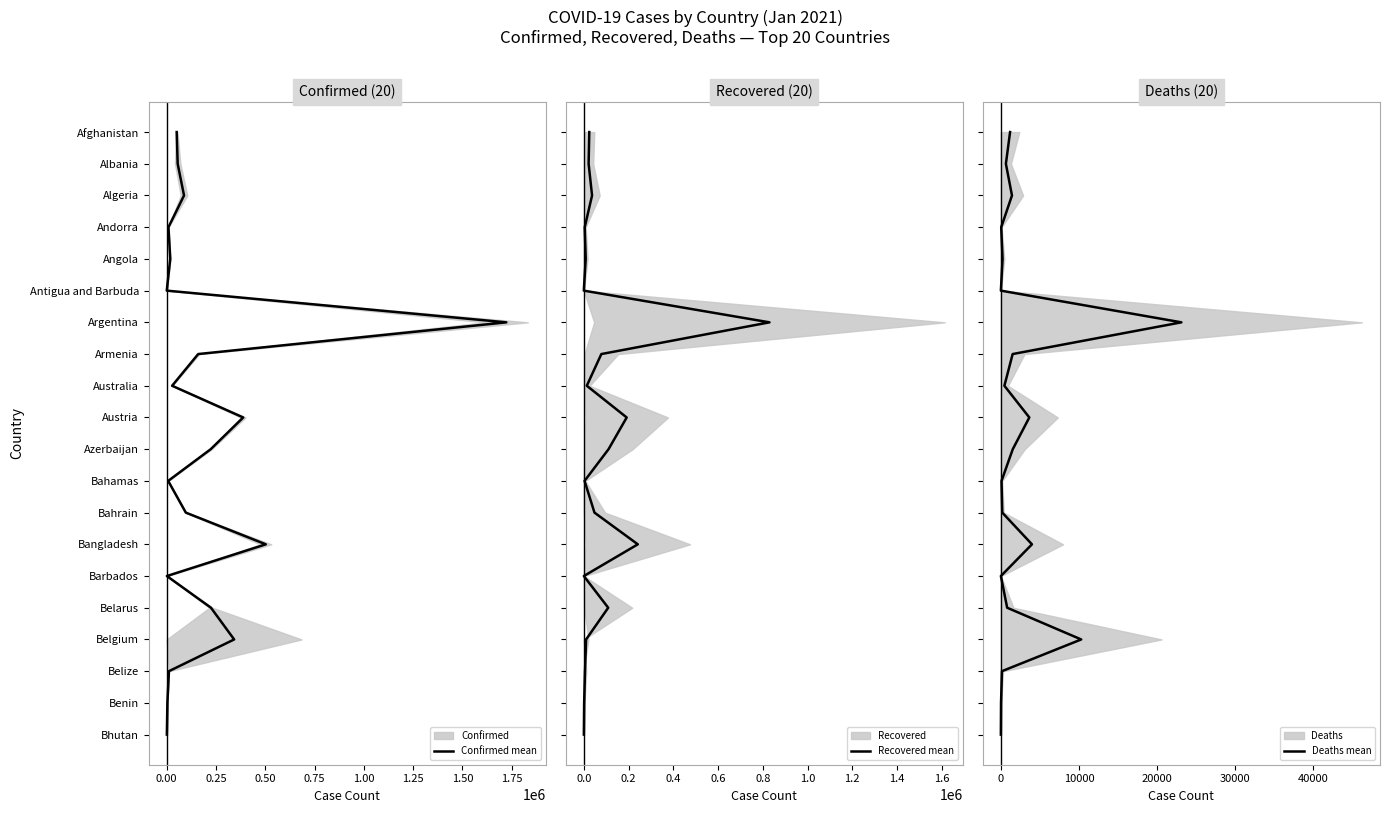

Which series has the largest total across all categories?

Confirmed mean